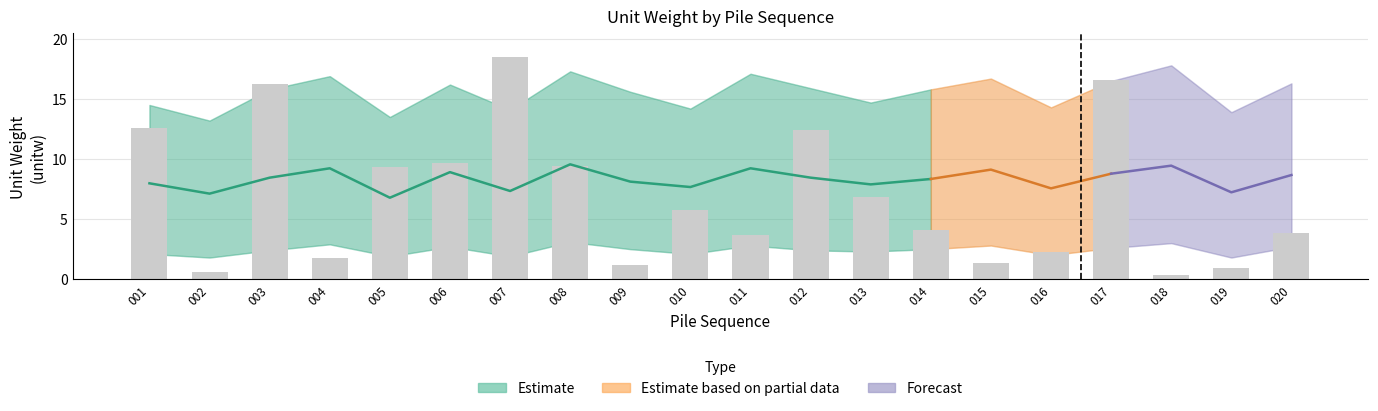

What is the value of the unitw_lower bar at the 8th from the left?

3.1